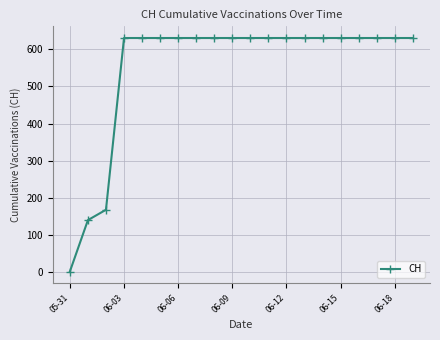

What is the greatest value displayed?

631